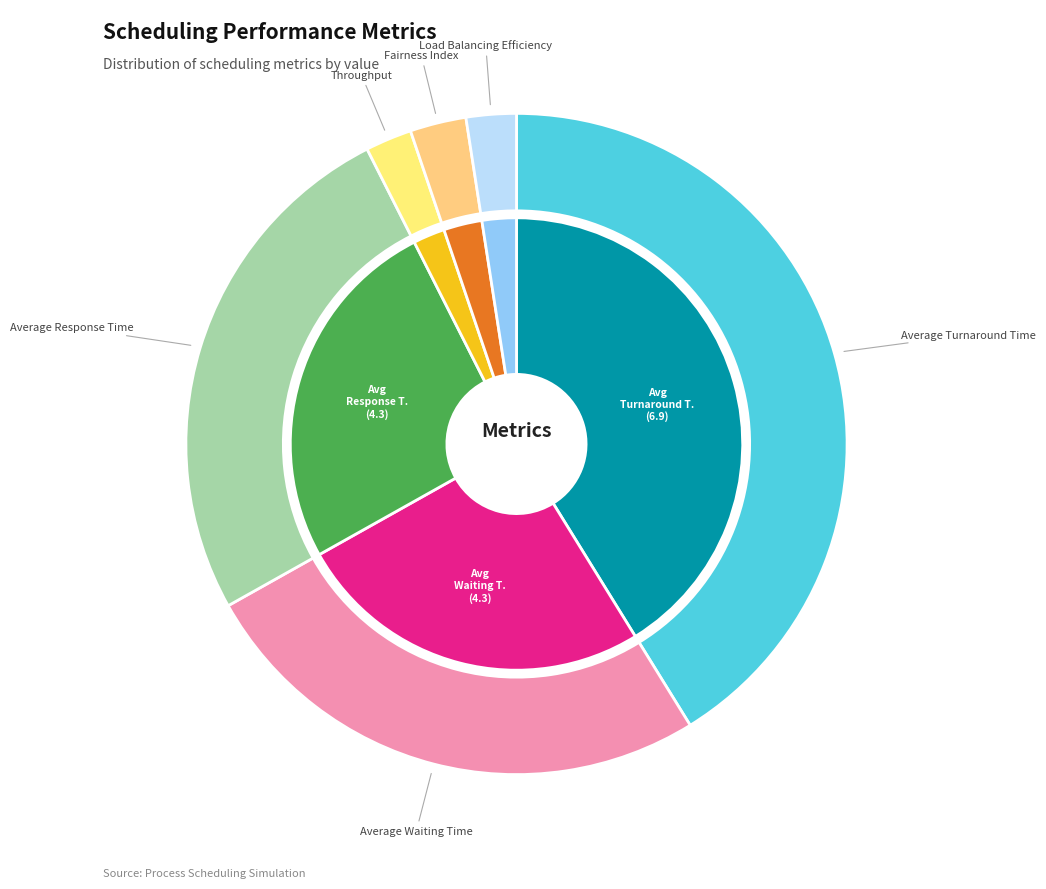

Is it true that Throughput is 1% of the pie?

False